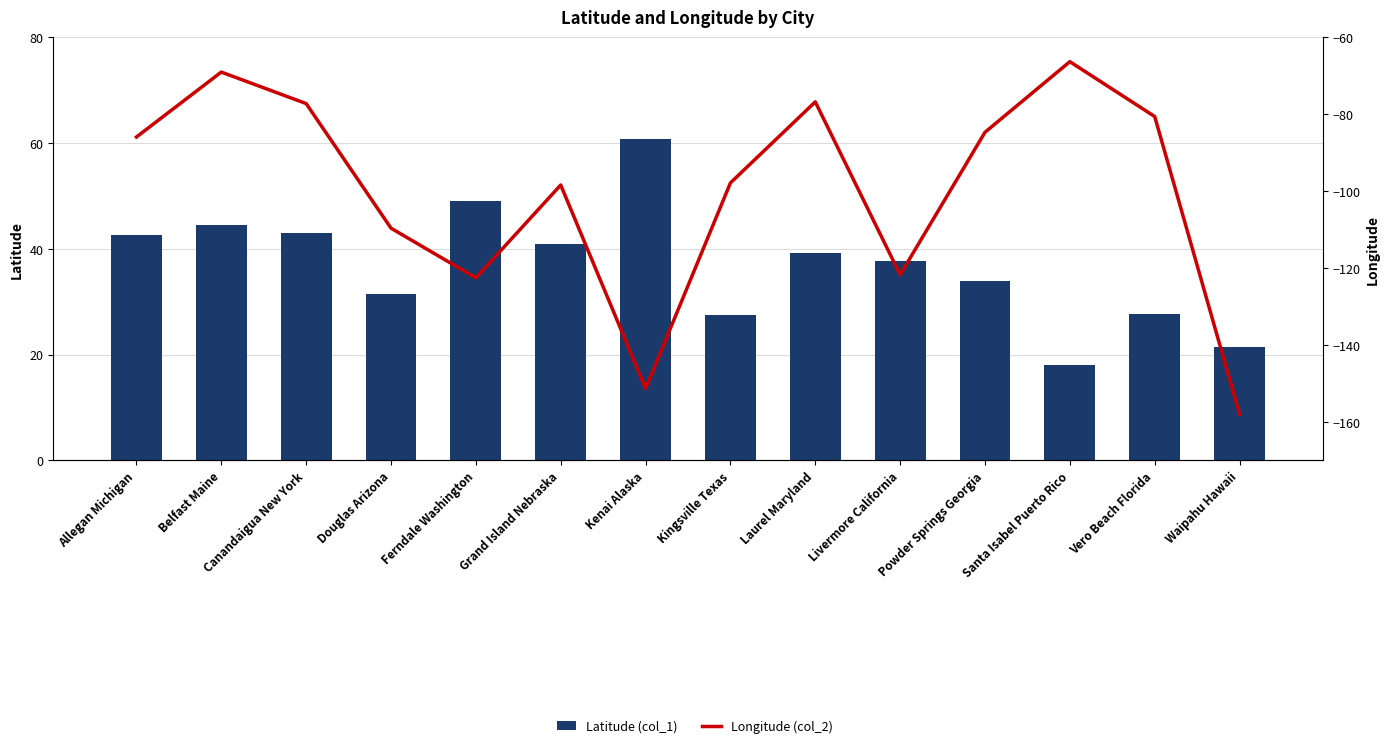

Which series has the largest range (max minus min)?

Longitude (col_2)